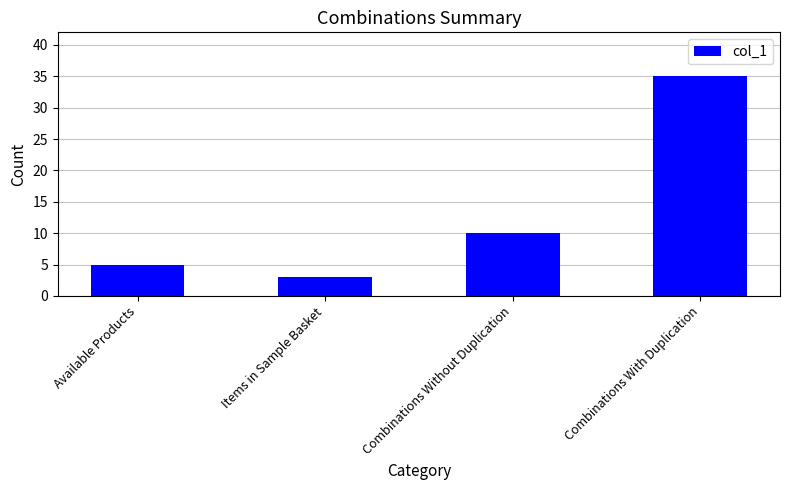

What is the smallest value displayed?

3